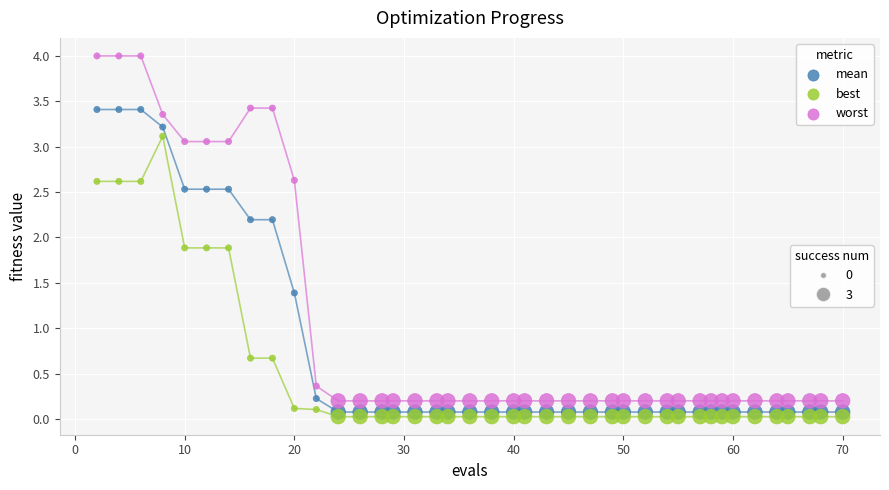

Across all data points, what is the range of X values (max minus min)?

68.0